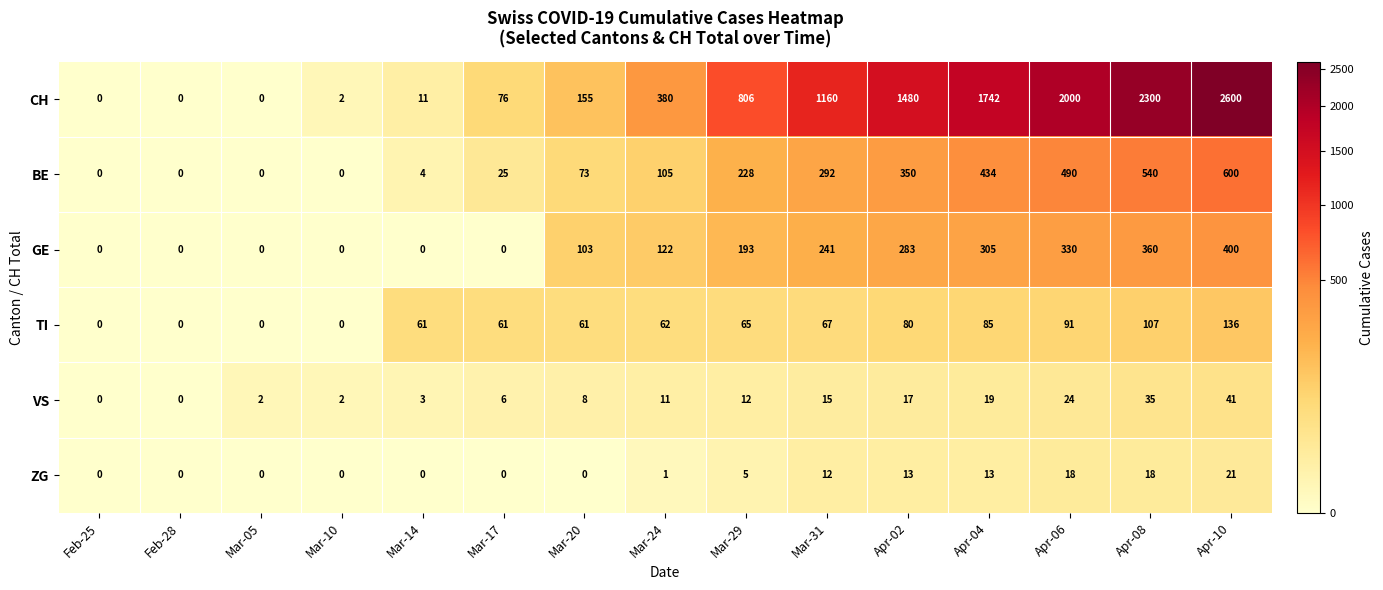

What is the total value across all series at Mar-20?

400